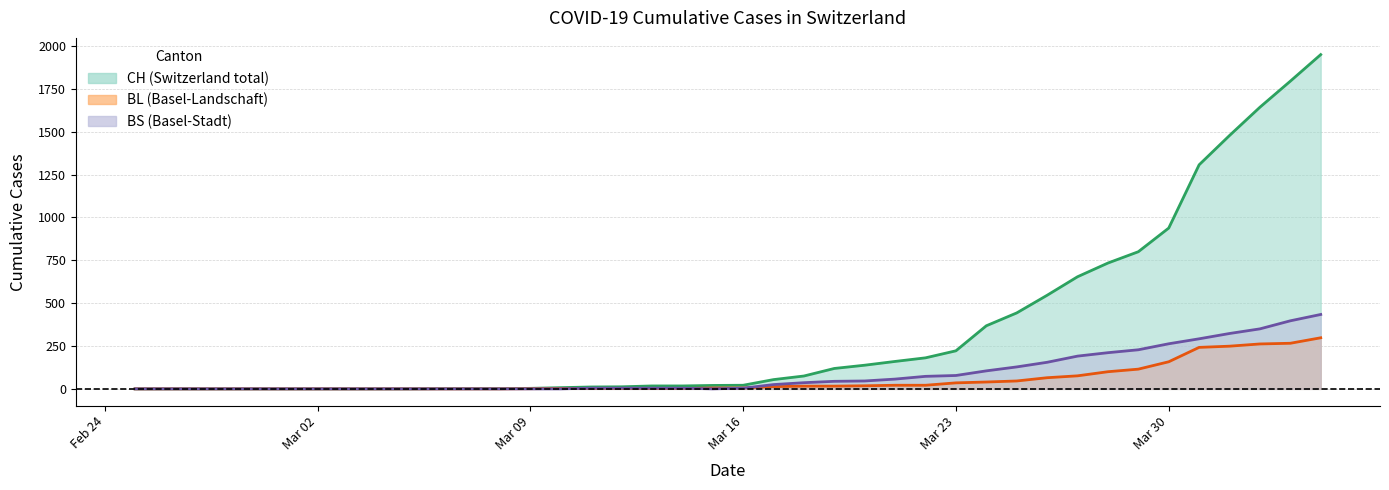

What is the greatest value displayed?

1950